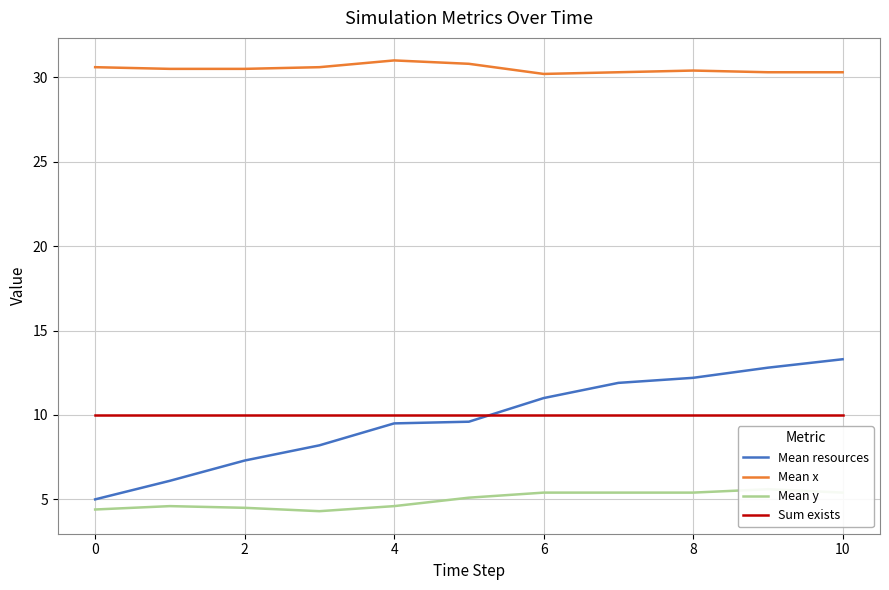

True or false: Sum exists has a value of 10.0 at 10.

True